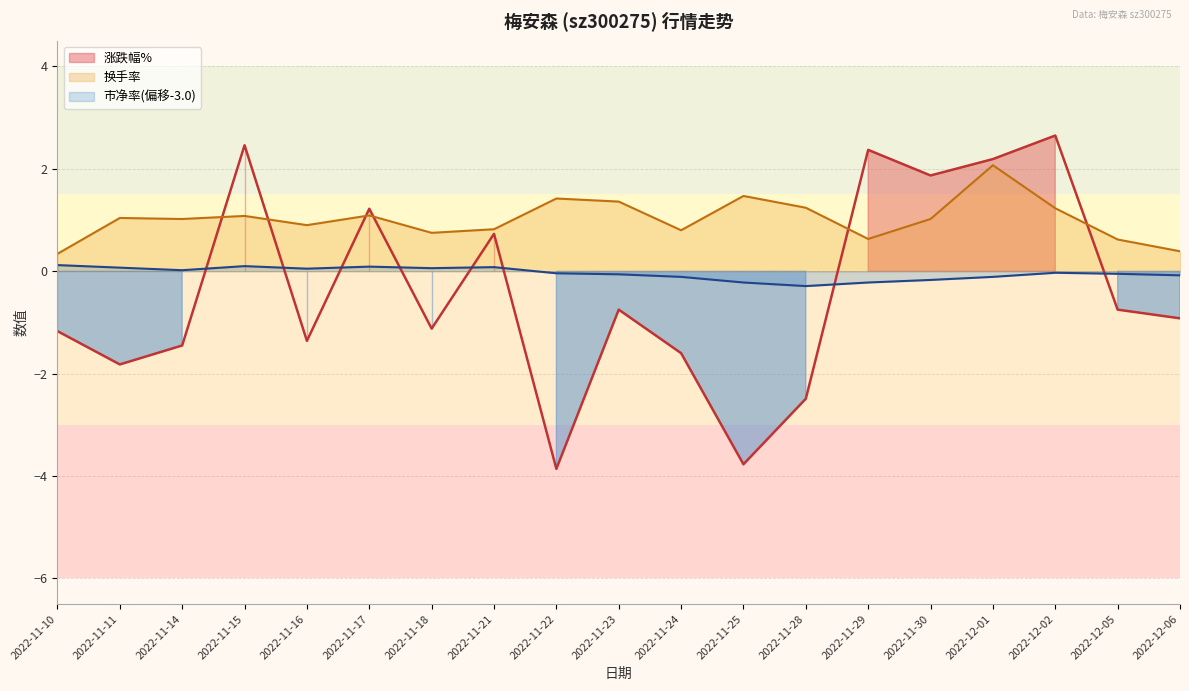

Reading left to right, what are all the values shown in this chart?

涨跌幅%: 2022-12-06=-0.9	2022-12-05=-0.8	2022-12-02=2.6	2022-12-01=2.2	2022-11-30=1.9	2022-11-29=2.4	2022-11-28=-2.5	2022-11-25=-3.8	2022-11-24=-1.6	2022-11-23=-0.8	2022-11-22=-3.9	2022-11-21=0.7	2022-11-18=-1.1	2022-11-17=1.2	2022-11-16=-1.4	2022-11-15=2.5	2022-11-14=-1.4	2022-11-11=-1.8	2022-11-10=-1.2
换手率: 2022-12-06=0.4	2022-12-05=0.6	2022-12-02=1.2	2022-12-01=2.1	2022-11-30=1.0	2022-11-29=0.6	2022-11-28=1.2	2022-11-25=1.5	2022-11-24=0.8	2022-11-23=1.4	2022-11-22=1.4	2022-11-21=0.8	2022-11-18=0.8	2022-11-17=1.1	2022-11-16=0.9	2022-11-15=1.1	2022-11-14=1.0	2022-11-11=1.0	2022-11-10=0.3
市净率: 2022-12-06=2.9	2022-12-05=3.0	2022-12-02=3.0	2022-12-01=2.9	2022-11-30=2.8	2022-11-29=2.8	2022-11-28=2.7	2022-11-25=2.8	2022-11-24=2.9	2022-11-23=2.9	2022-11-22=3.0	2022-11-21=3.1	2022-11-18=3.1	2022-11-17=3.1	2022-11-16=3.0	2022-11-15=3.1	2022-11-14=3.0	2022-11-11=3.1	2022-11-10=3.1